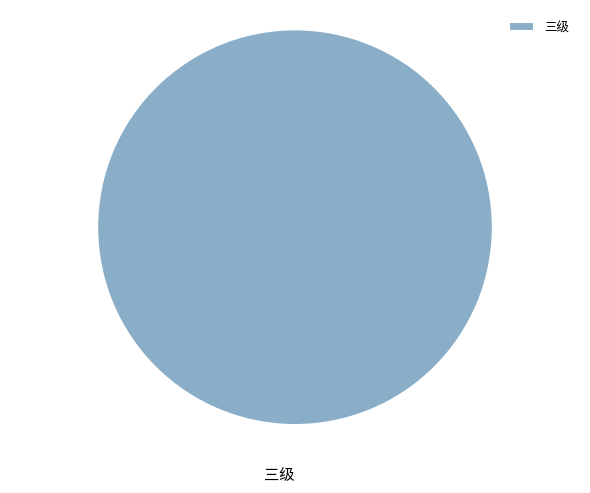

True or false: 三级 accounts for 100% of the total.

True